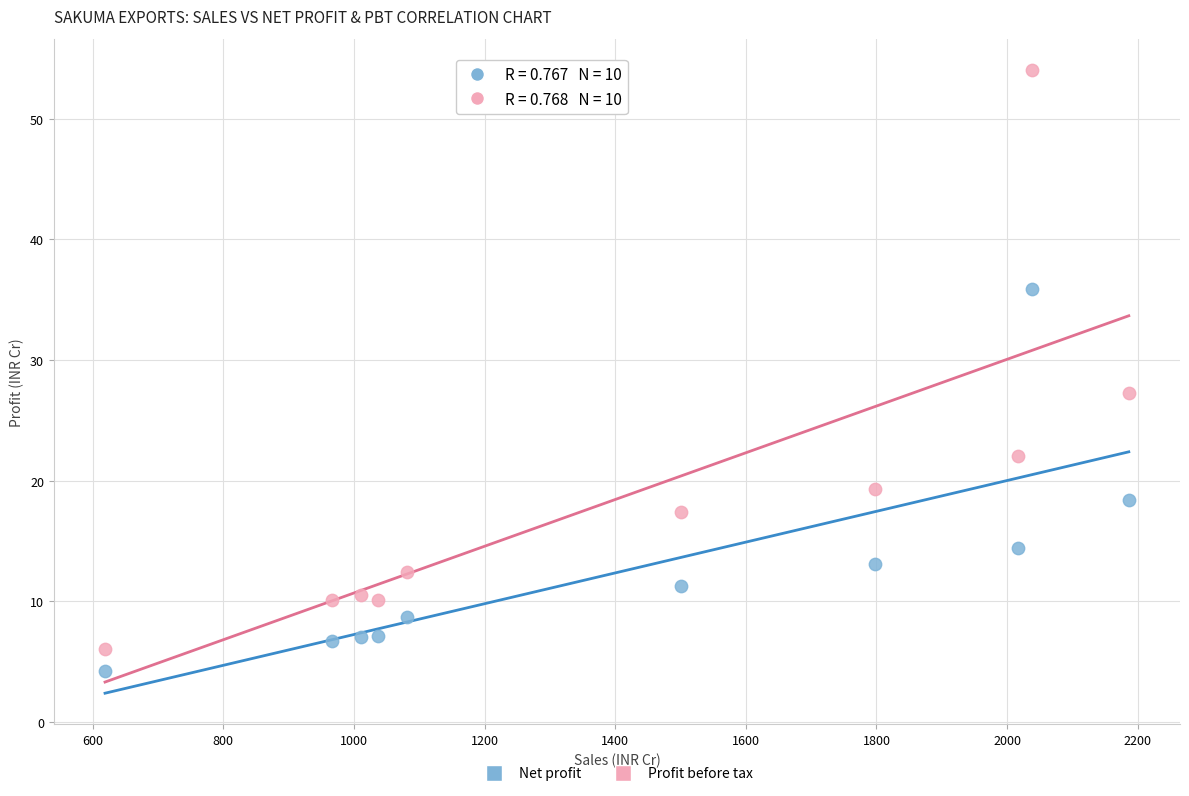

Across all data points, what is the range of Y values (max minus min)?

49.9